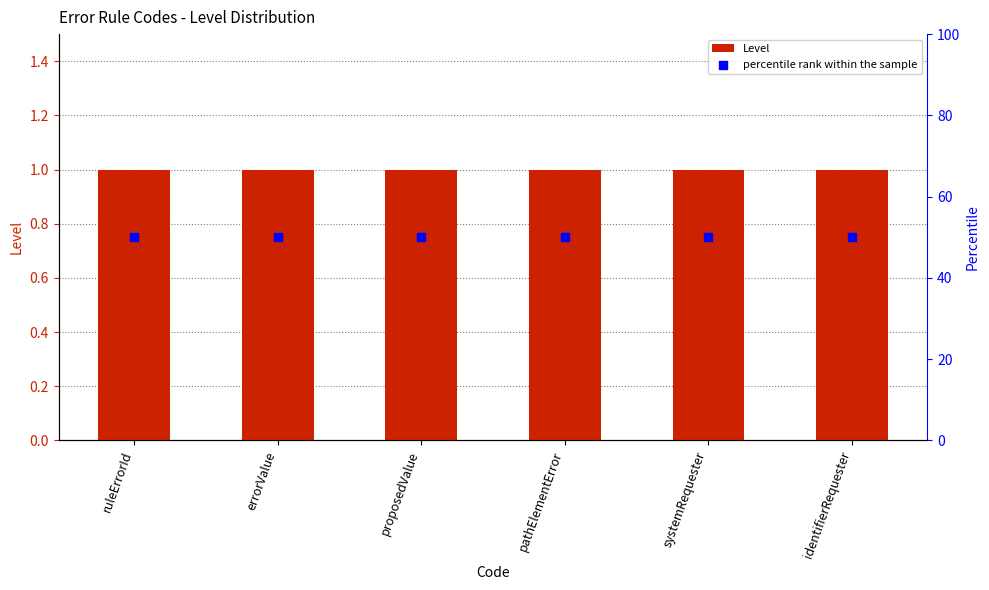

Which series contains the lowest Y value?

Level